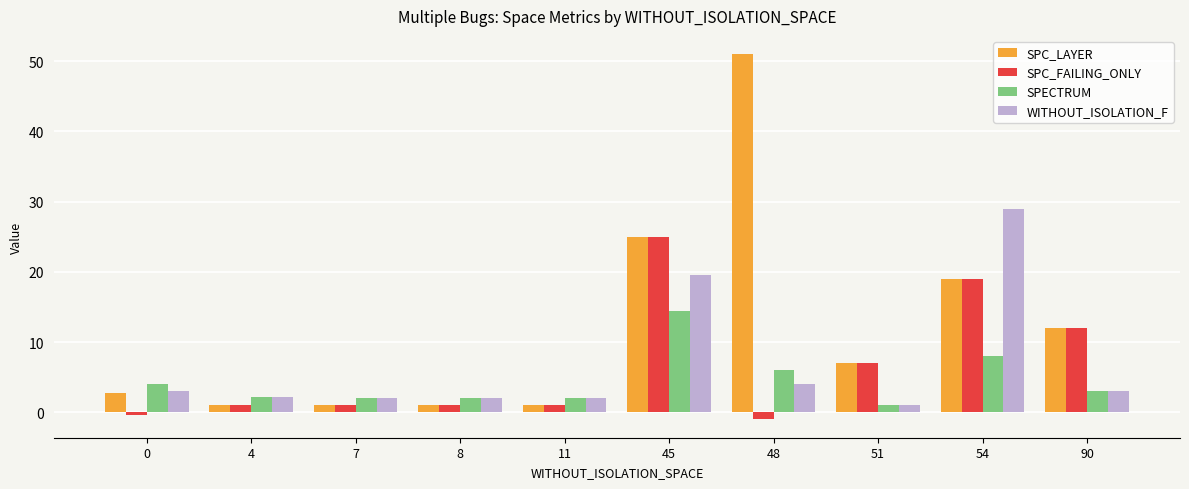

What is the spread (max minus min) of values at 54?

21.0